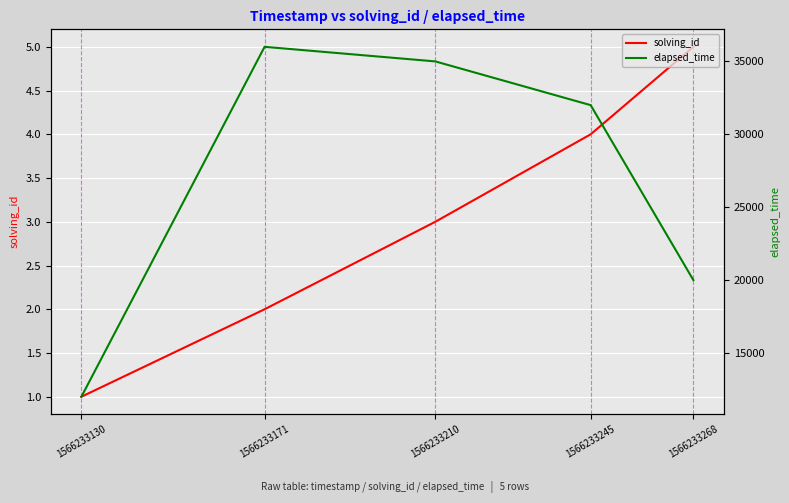

Where does the solving_id series first go above 3?

1566233245